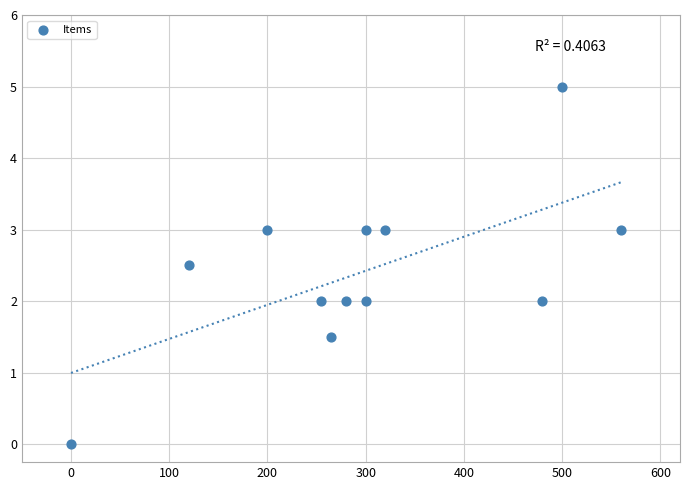

What is the average X value?

298.3